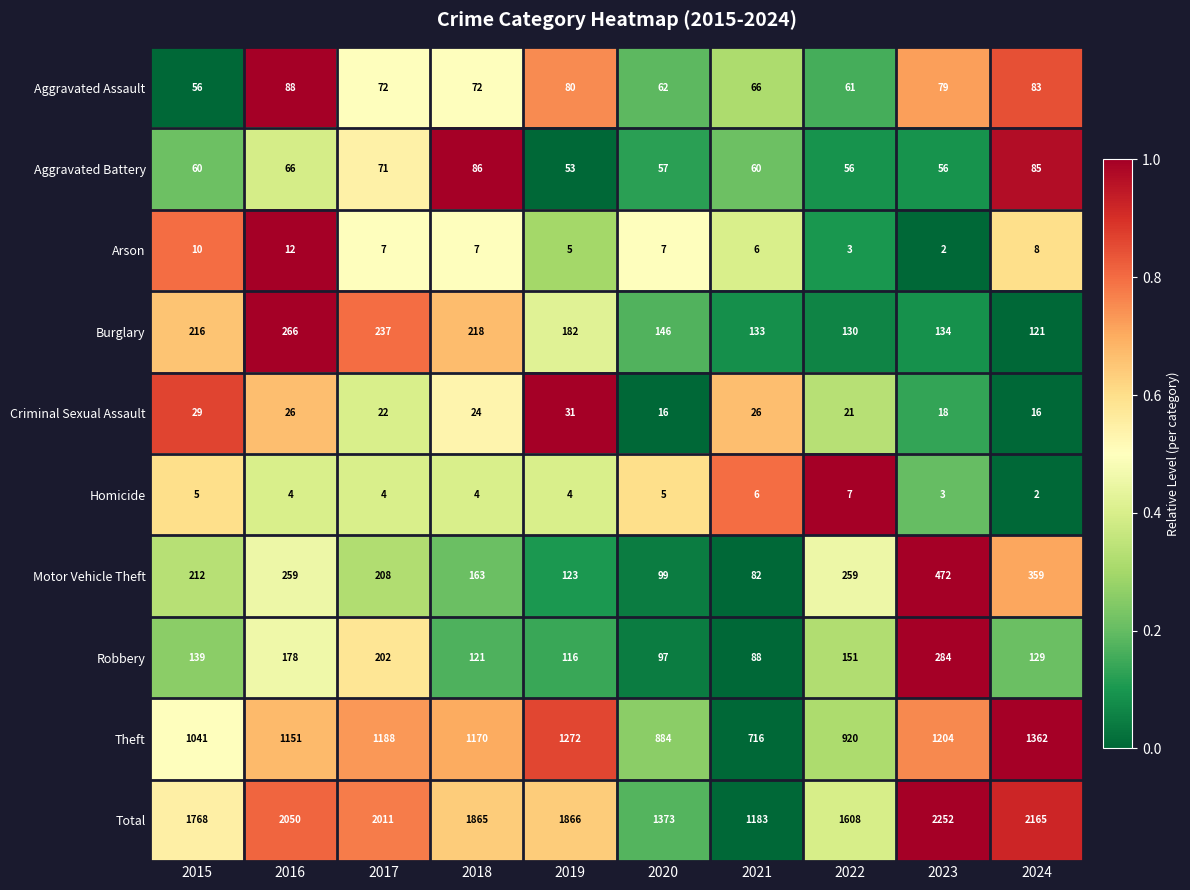

What is the difference between the Total values at 2020 and 2018?

492